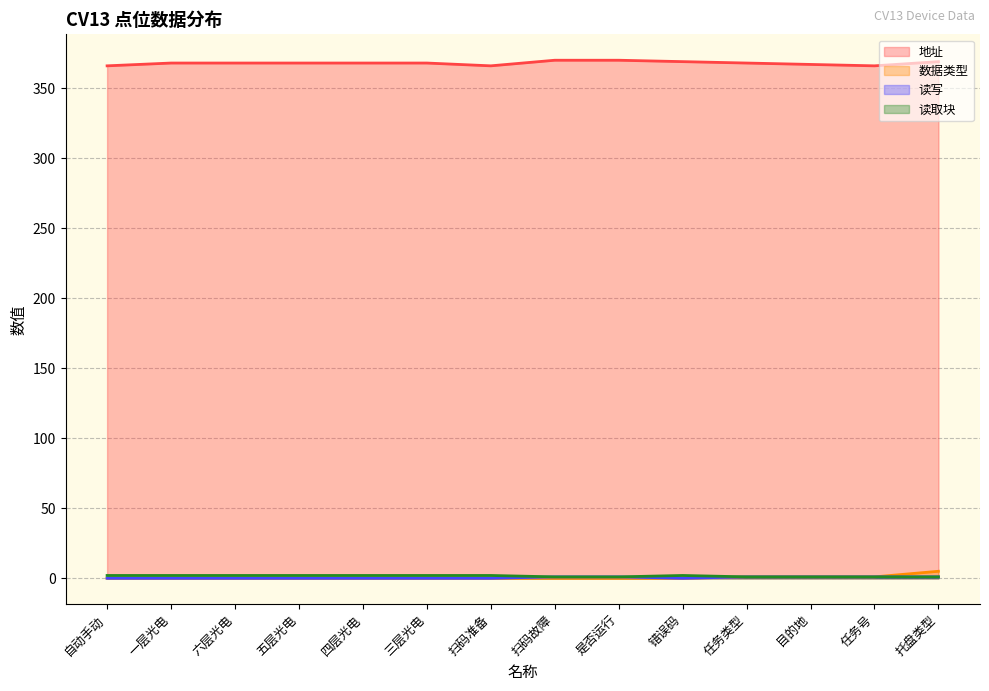

Reading right to left, what are all the values shown in this chart?

地址: 369	366	367	368	369	370	370	366	368	368	368	368	368	366
数据类型: 5	1	1	1	0	0	0	0	0	0	0	0	0	0
读写: 1	1	1	1	0	1	1	0	0	0	0	0	0	0
读取块: 1	1	1	1	2	1	1	2	2	2	2	2	2	2